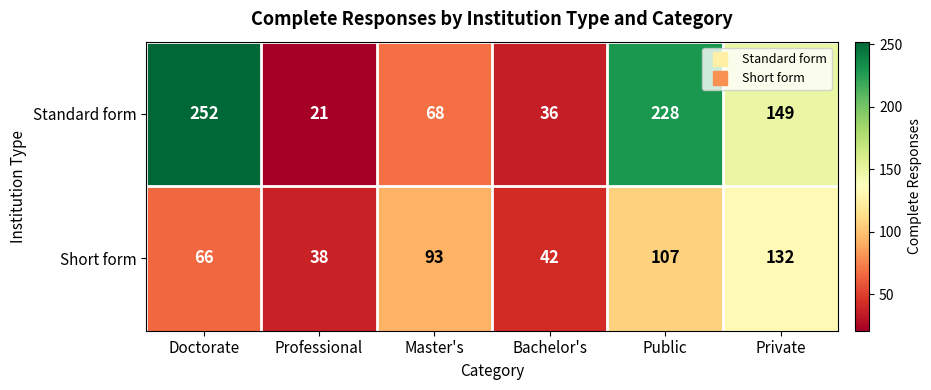

Is it true that Standard form equals 36 at Bachelor's?

True